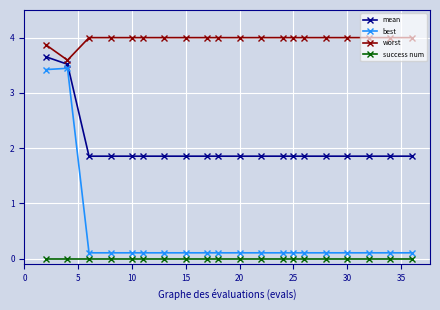

What is the lowest value of the worst series?

3.6